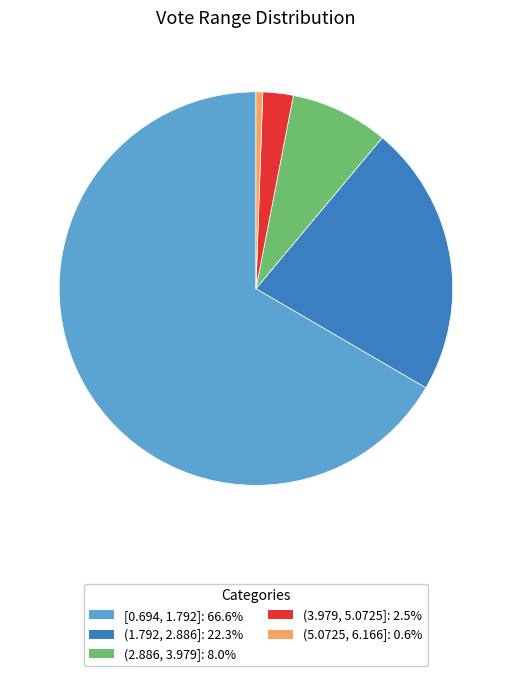

How many segments does this pie chart have?

5